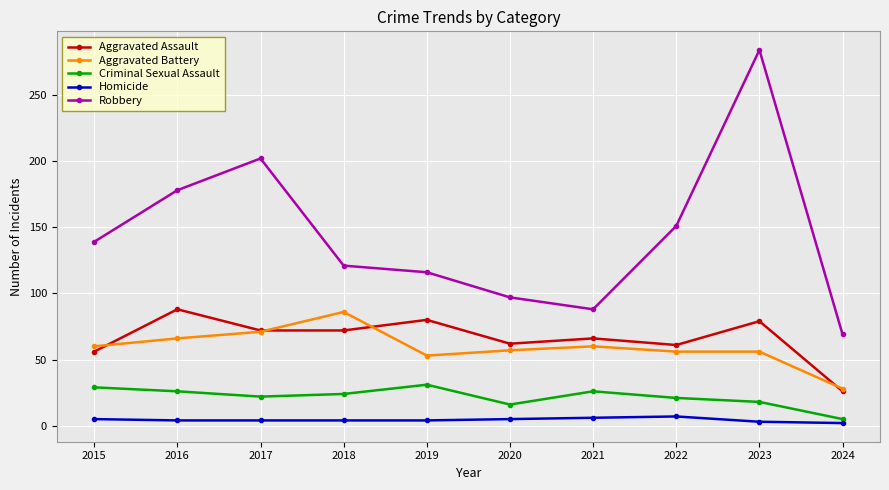

Between 2016 and 2020, which series saw the biggest shift?

Robbery